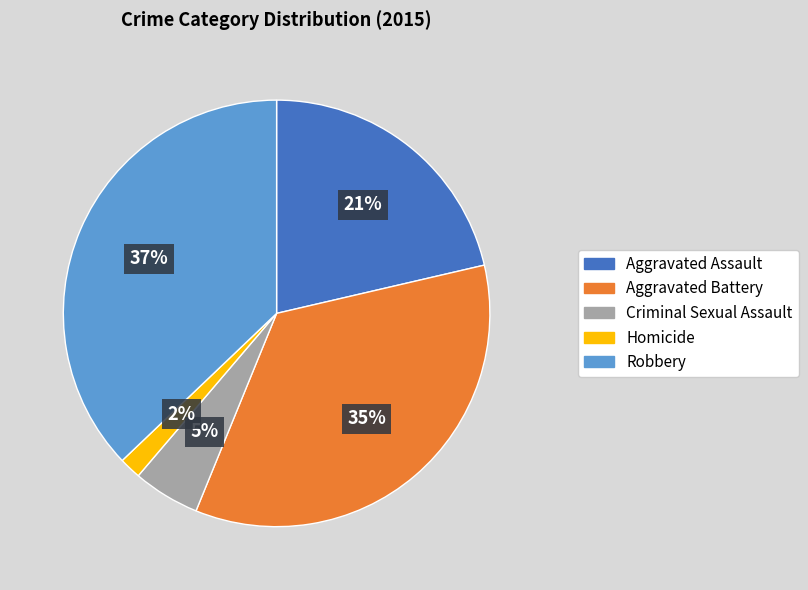

To the nearest percent, what is the average slice percentage?

20%